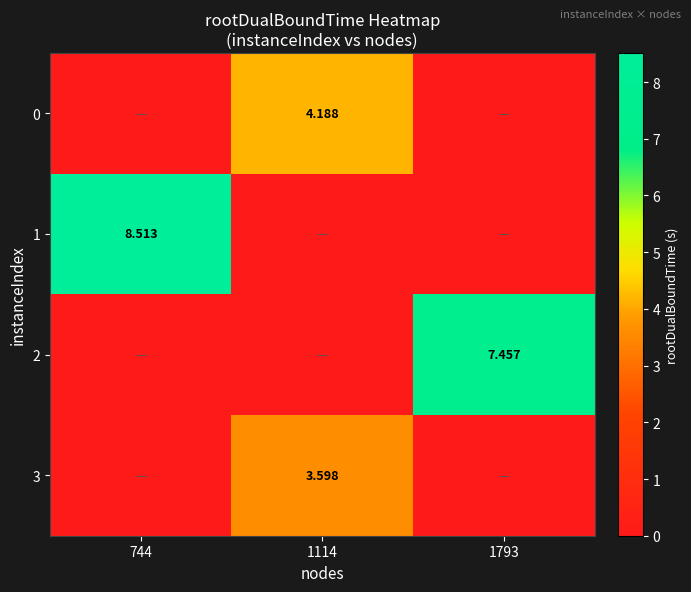

How many distinct data groups are displayed?

4